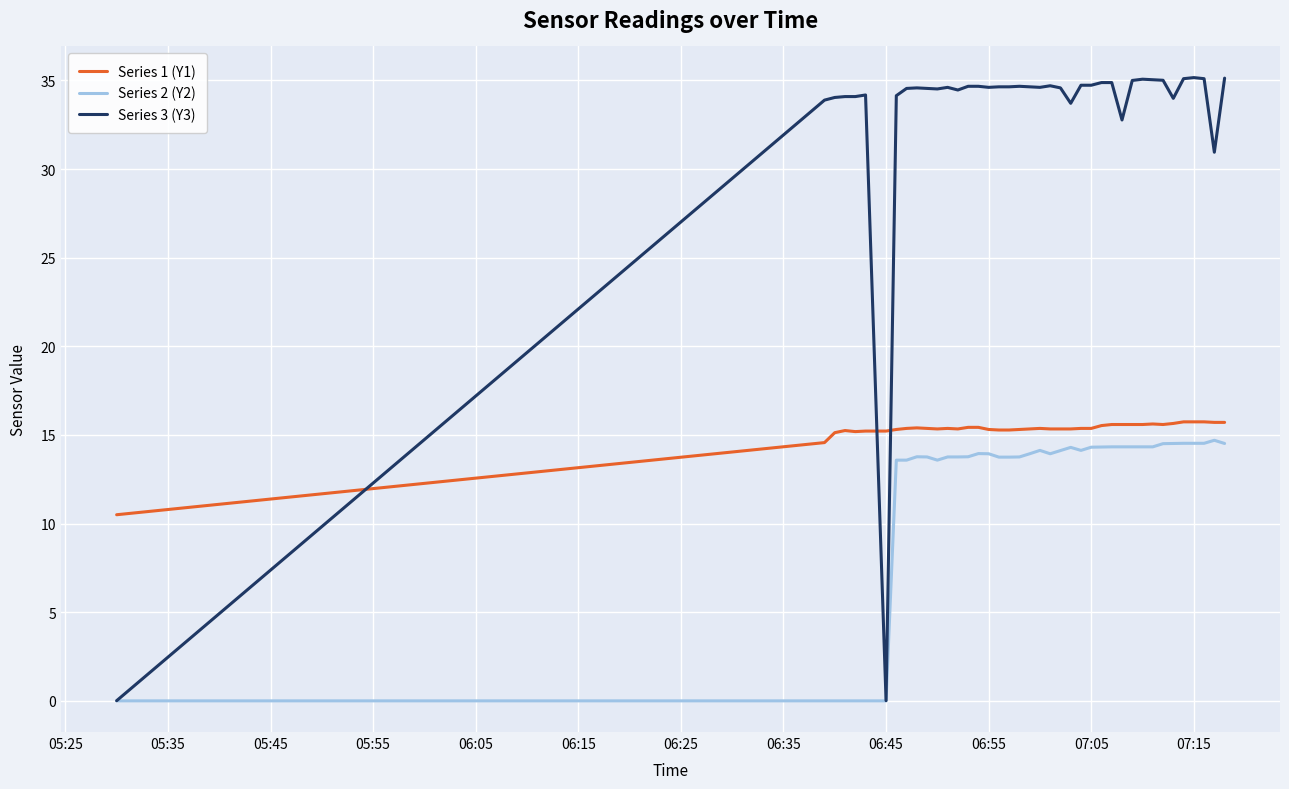

How many intersections are there between Series 3 (Y3) and Series 1 (Y1)?

3